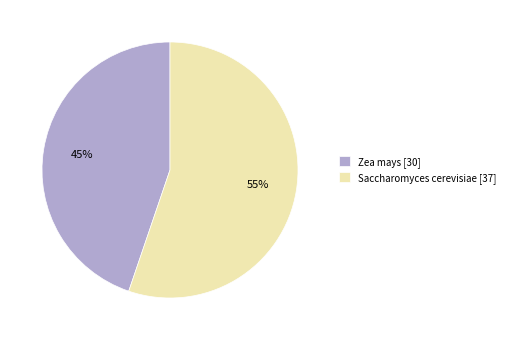

Combined, do Saccharomyces cerevisiae [37] and Zea mays [30] account for over 50%?

Yes